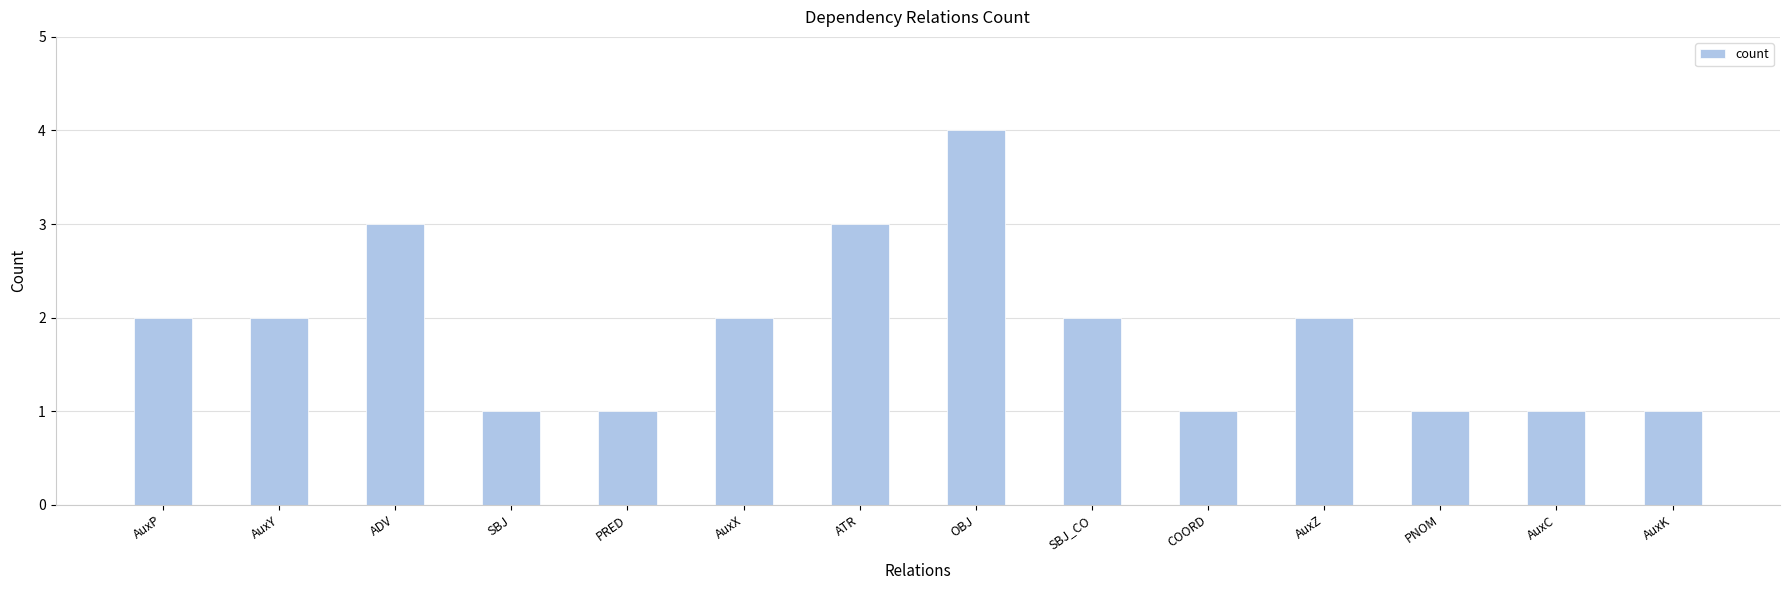

What value does the data have at PNOM?

1